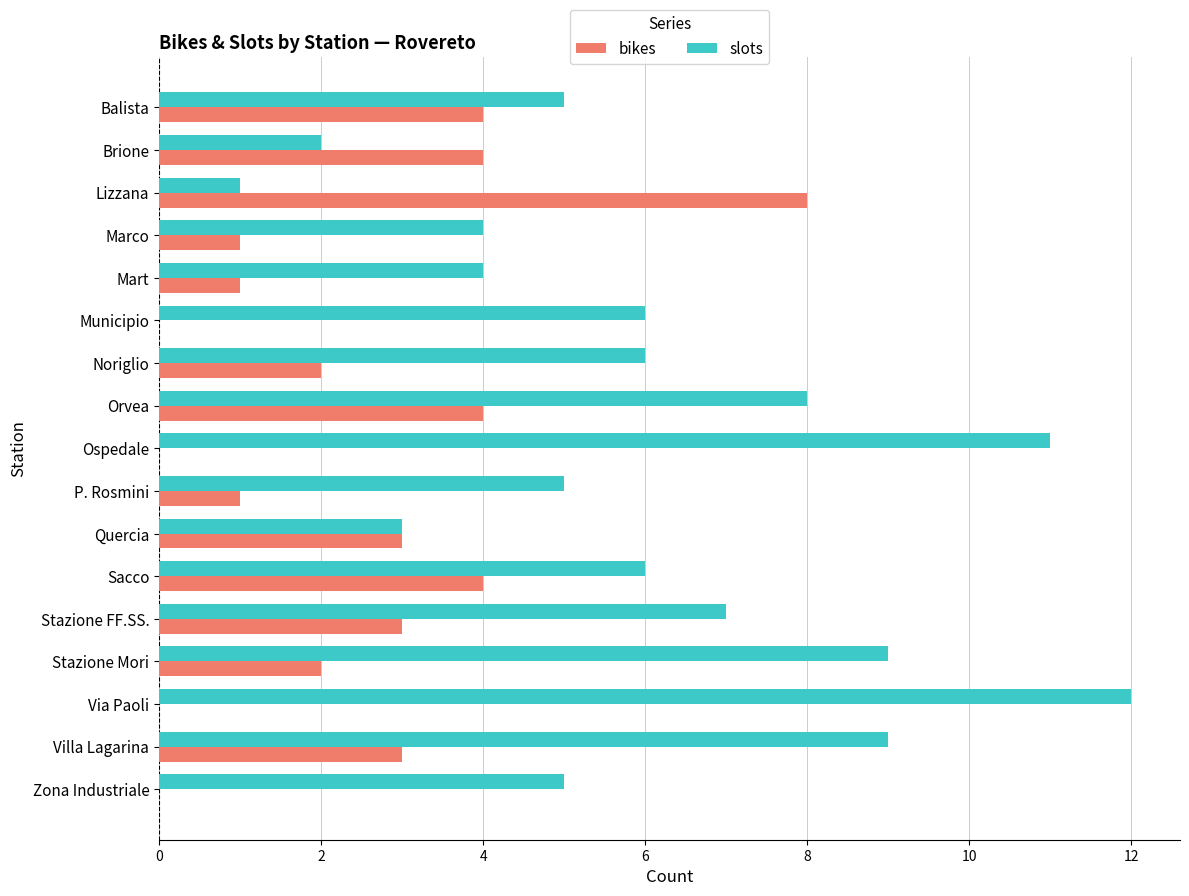

Count the number of categories in the chart.

17